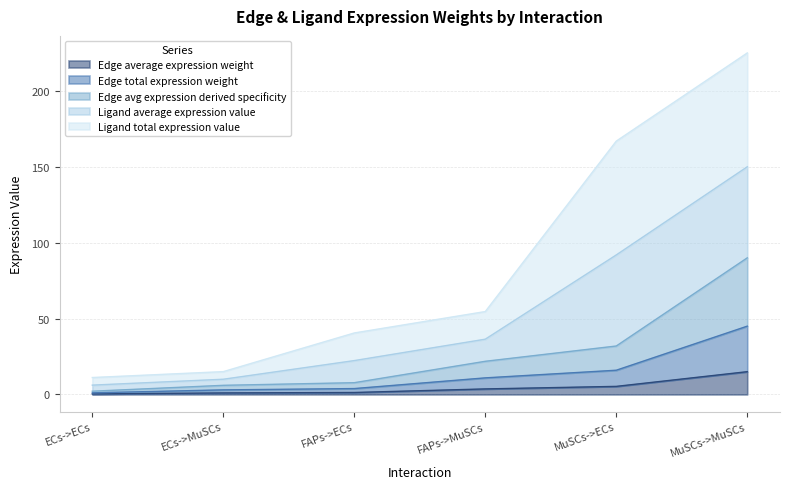

The Edge average expression weight series shows 25.9 at MuSCs->MuSCs. True or false?

False